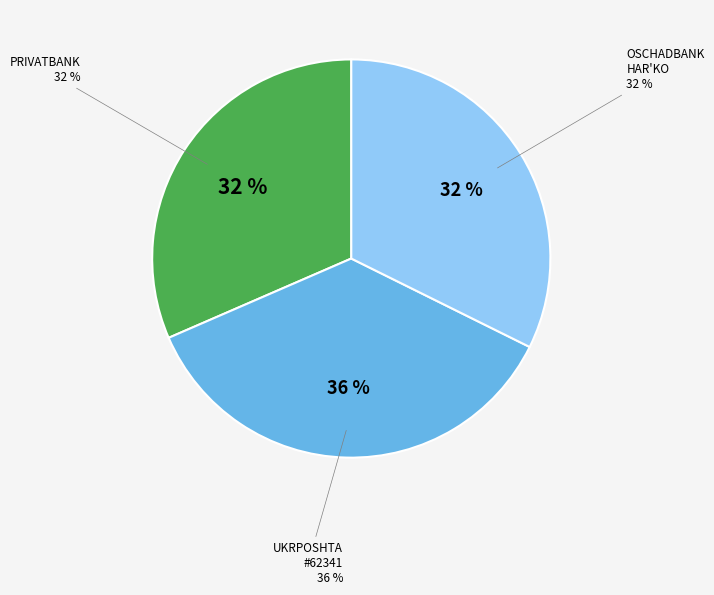

To the nearest percent, what portion does PRIVATBANK represent?

32%